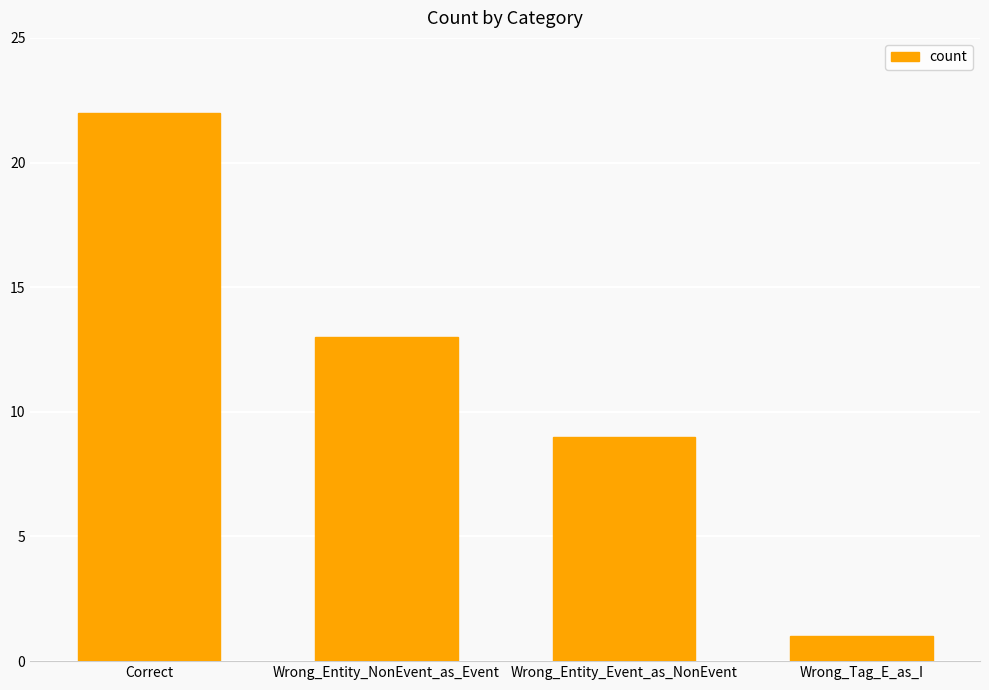

Which category has the lowest value across all series?

Wrong_Tag_E_as_I